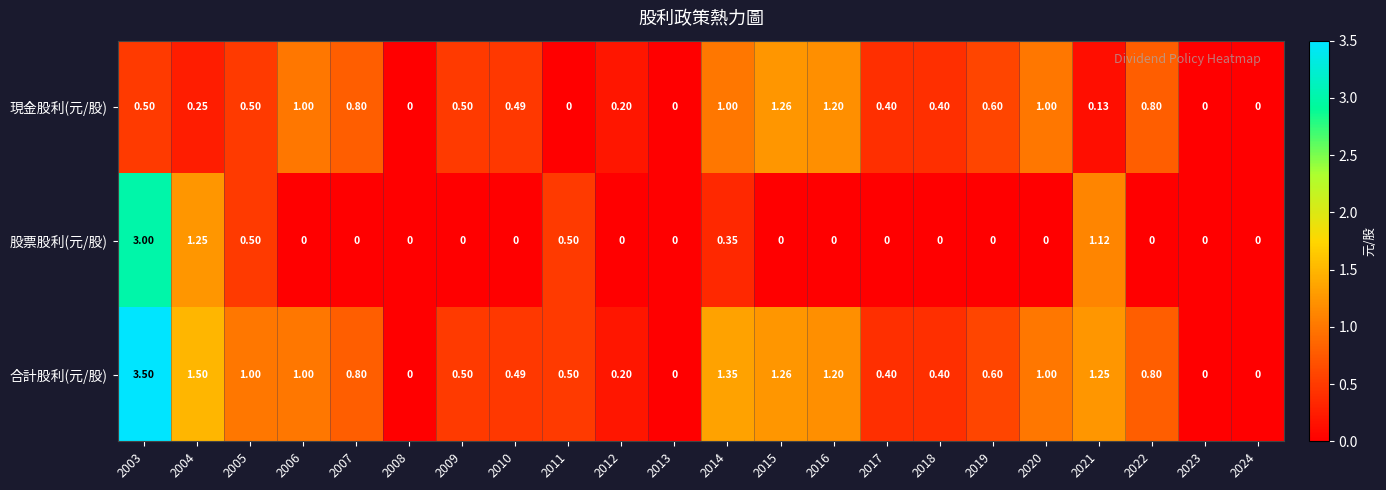

How many series are shown in this chart?

3